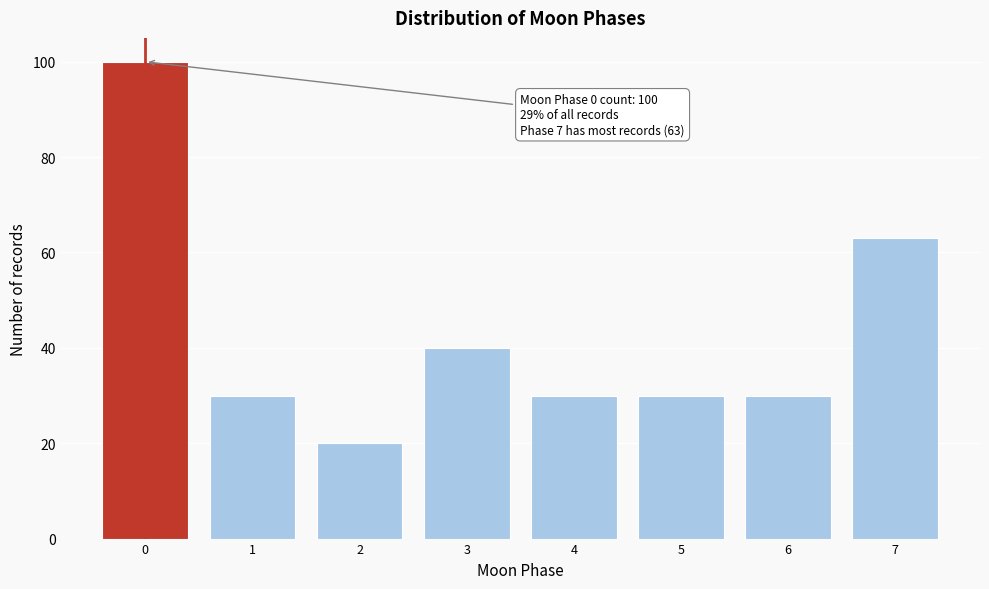

Reading left to right, transcribe all the data shown in this chart.

100	30	20	40	30	30	30	63